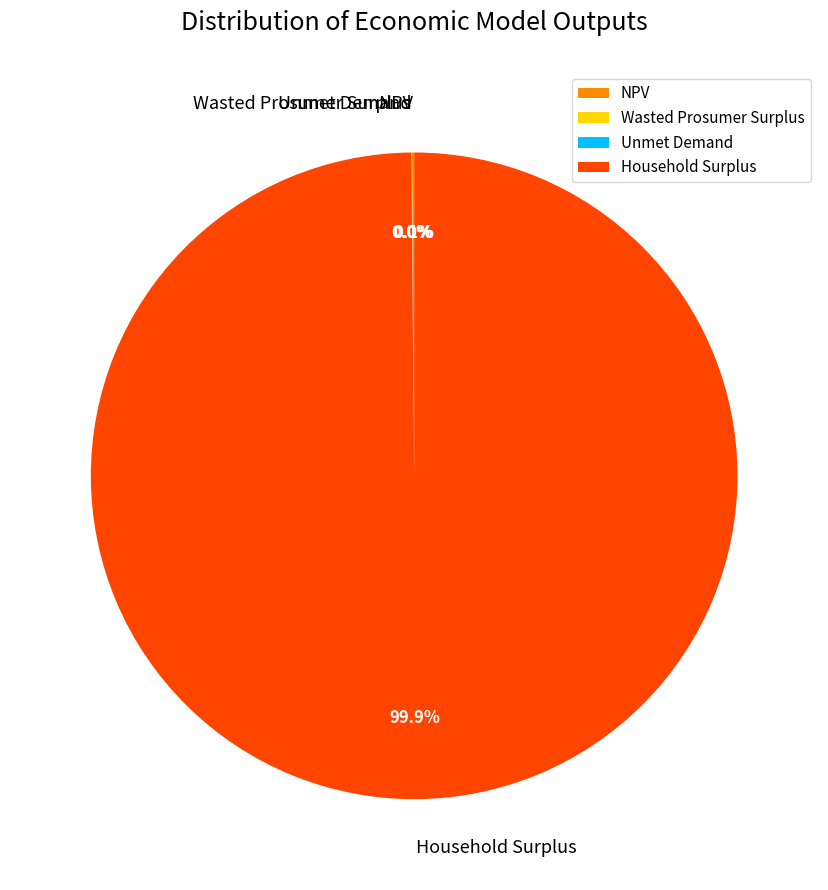

Which category has the biggest portion of the pie?

Household Surplus